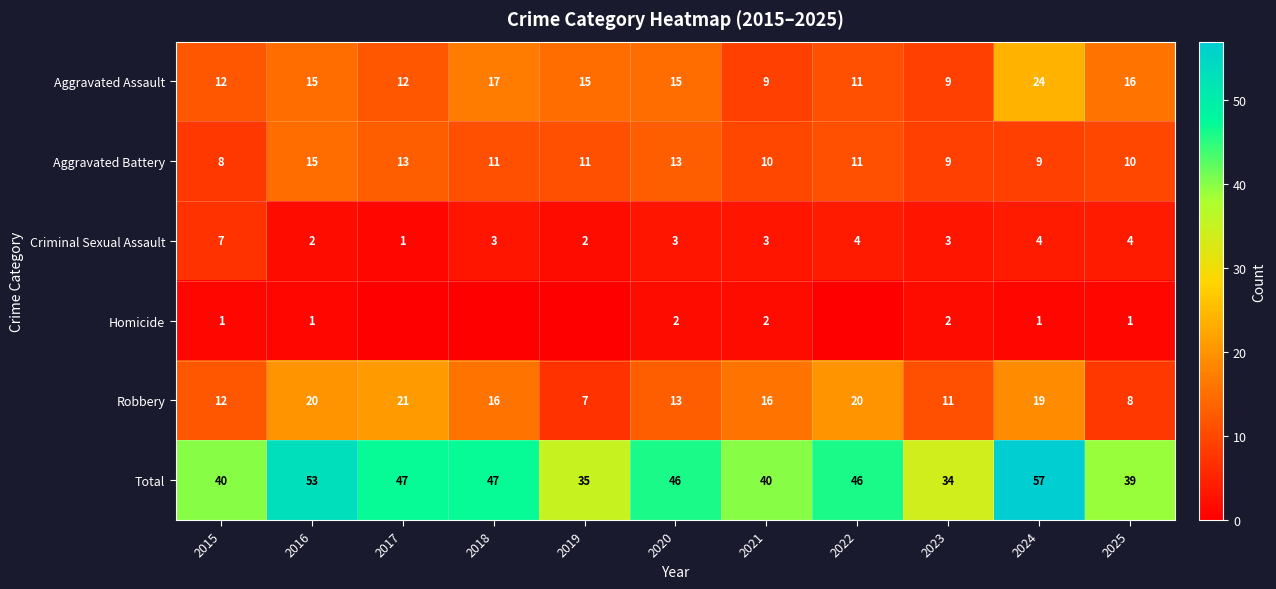

What is the minimum value for Criminal Sexual Assault?

1